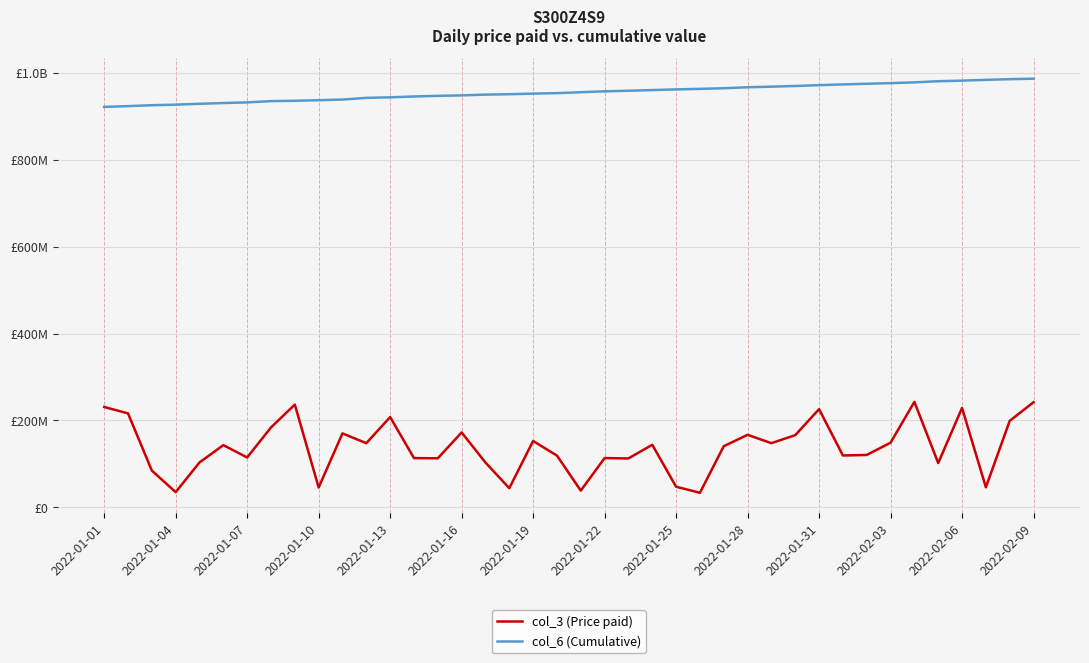

What are all the series names shown in the legend?

col_3 (Price paid), col_6 (Cumulative)